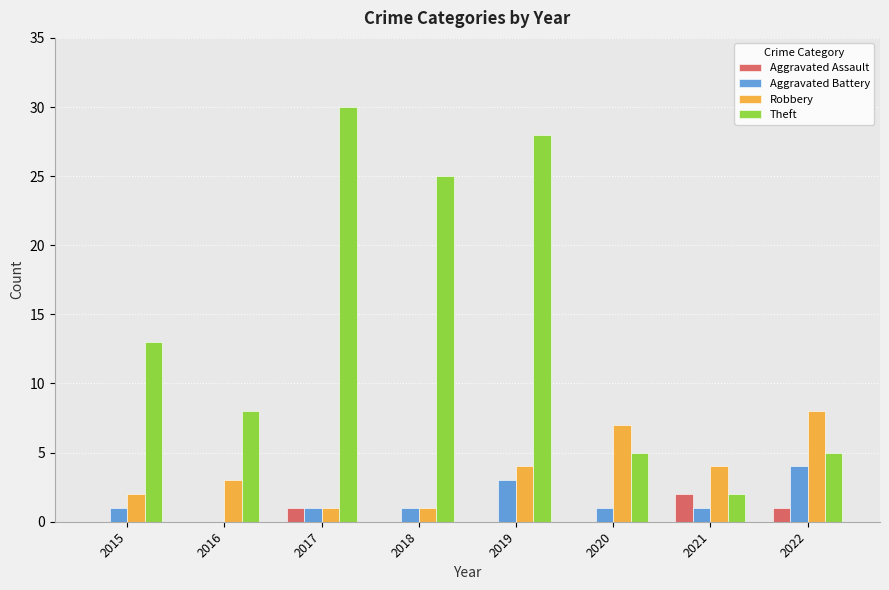

What is the maximum value for Theft?

30